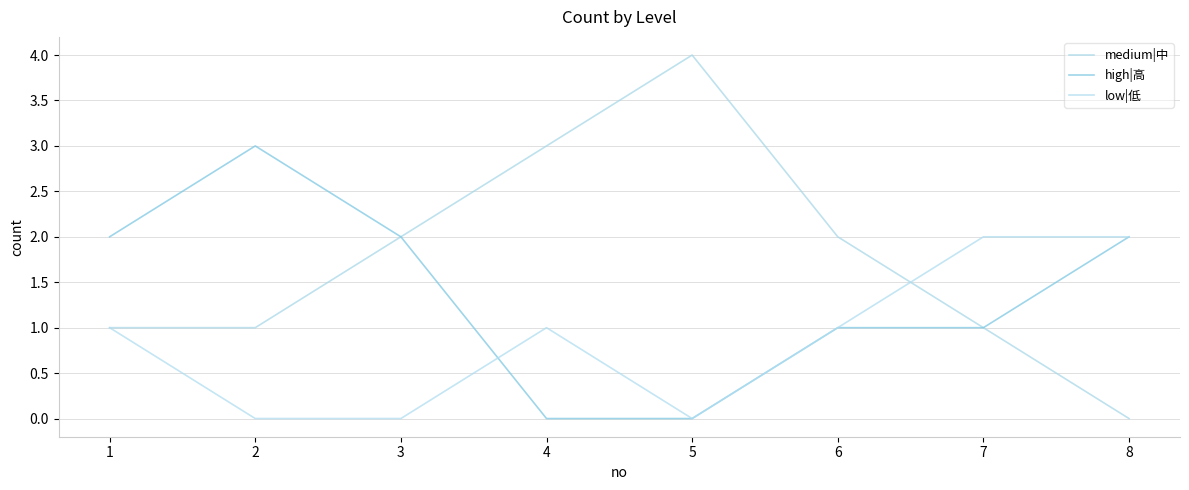

Which series changed the most between 5 and 6?

medium|中